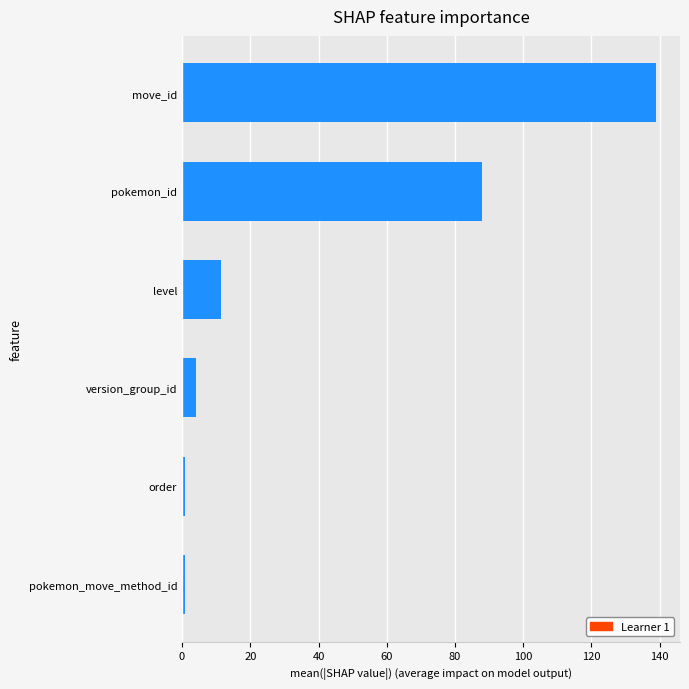

Reading top to bottom, transcribe all the data shown in this chart.

139.0	88.0	11.5	4.0	1.0	1.0